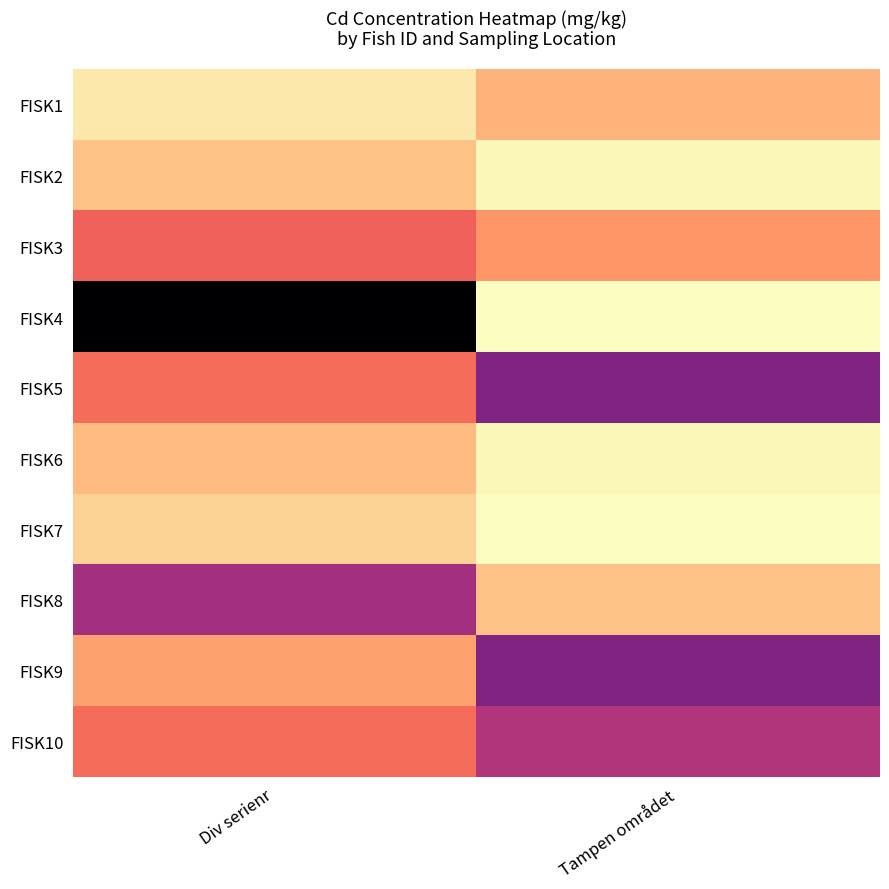

Which category has the highest value across all series?

Div serienr